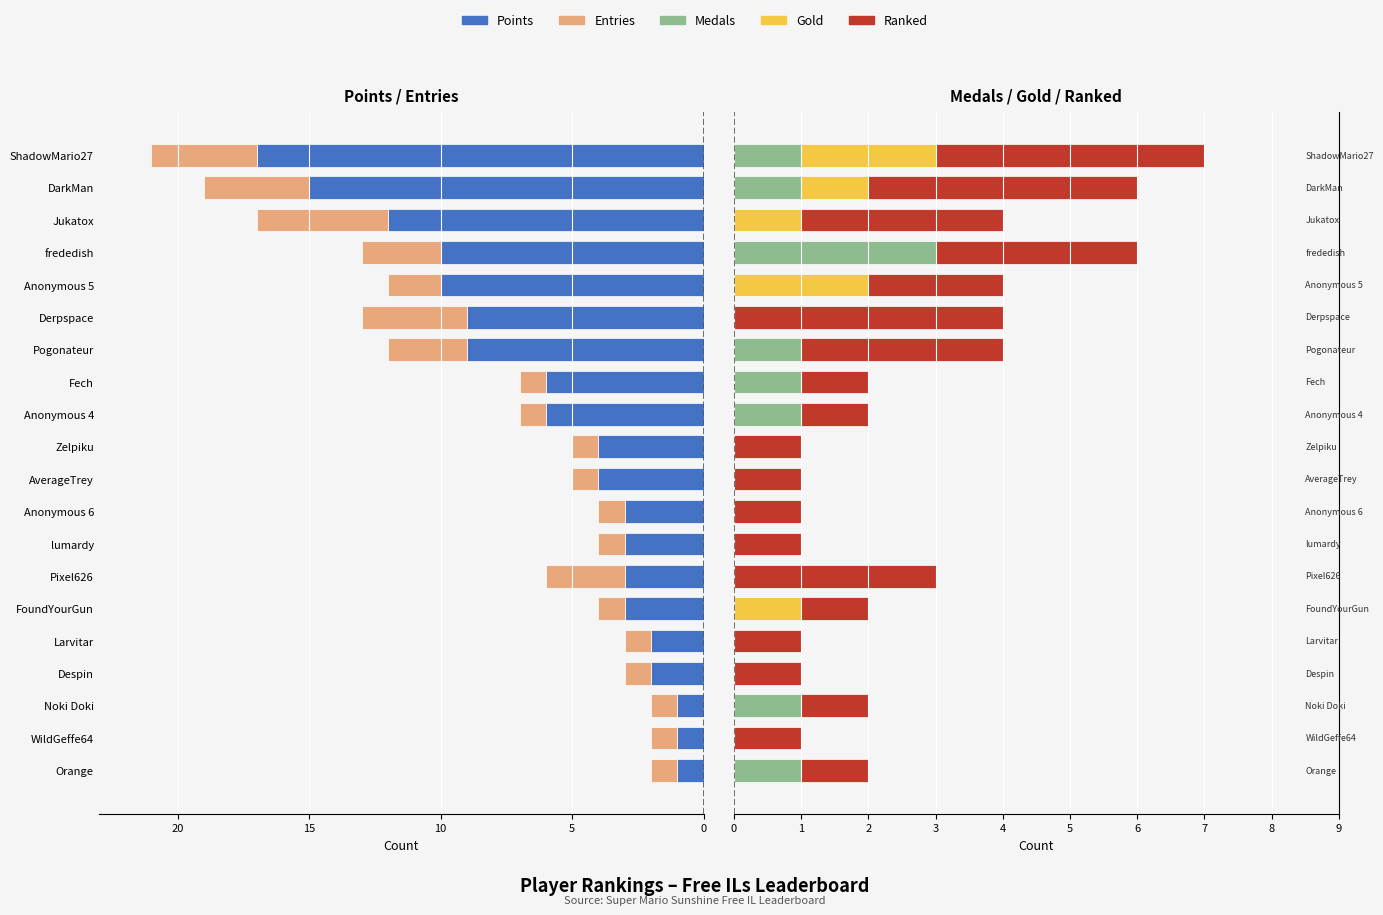

At how many categories does at least one series exceed -12?

20